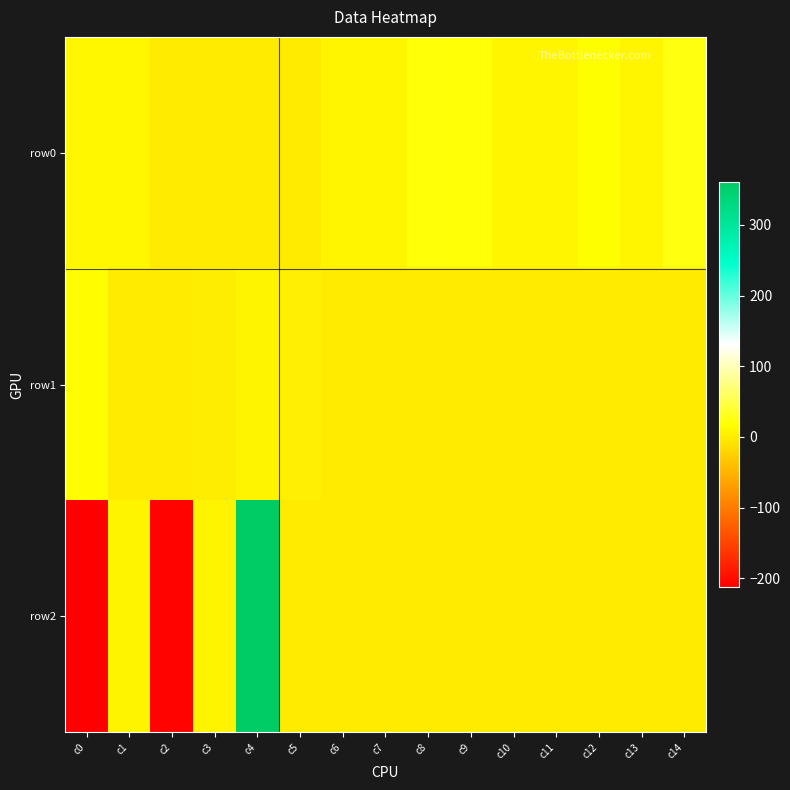

Which series has the largest total across all categories?

row0